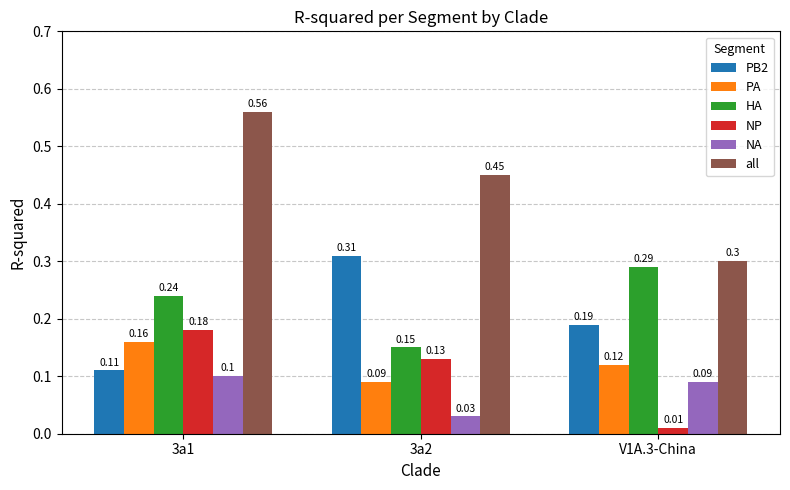

Which series changed the most between 3a1 and 3a2?

PB2